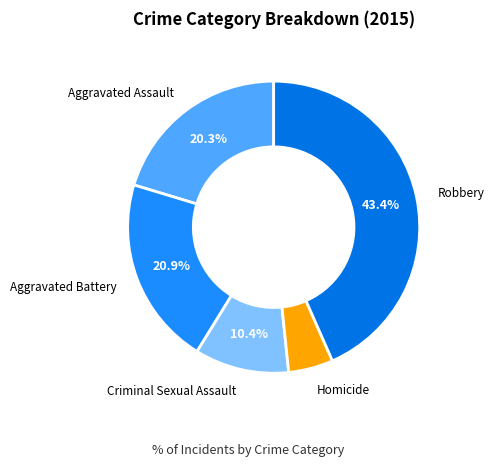

Which slice is the largest?

Robbery